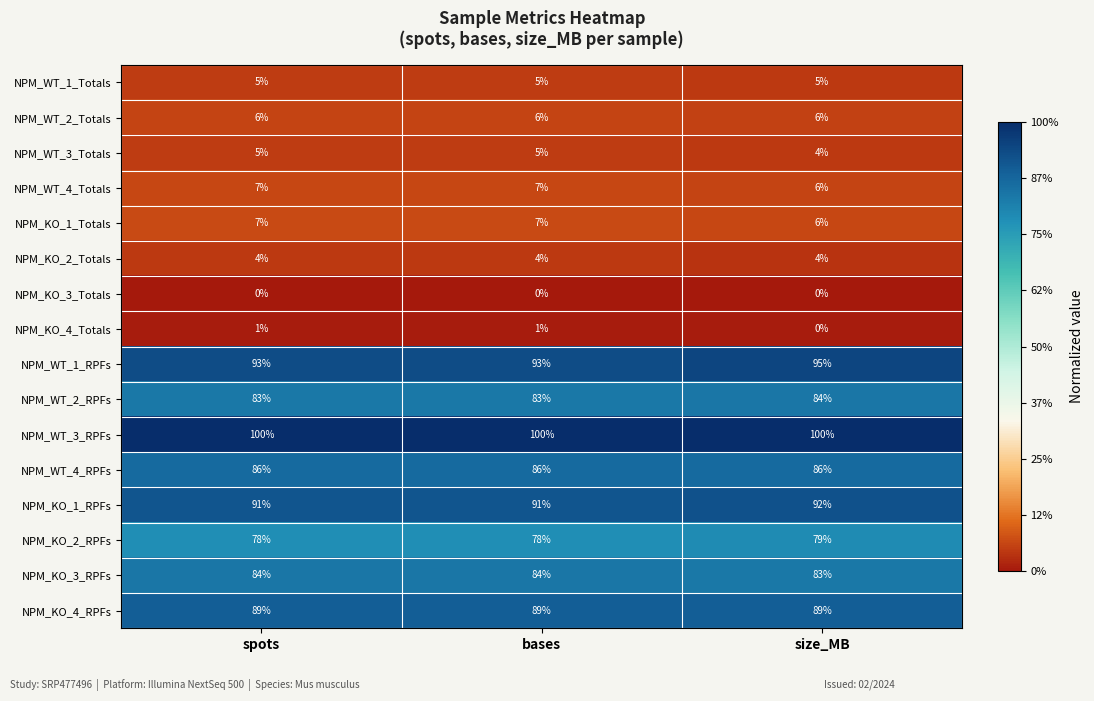

What is the difference between the highest and lowest values at spots?

100